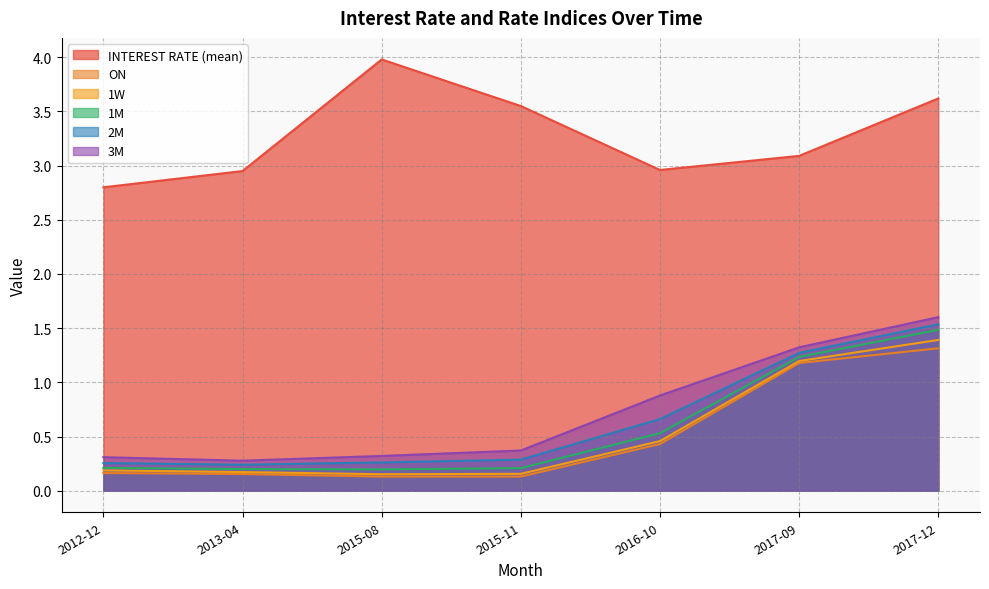

True or false: 1W has more than 1 points higher than both neighbors.

False